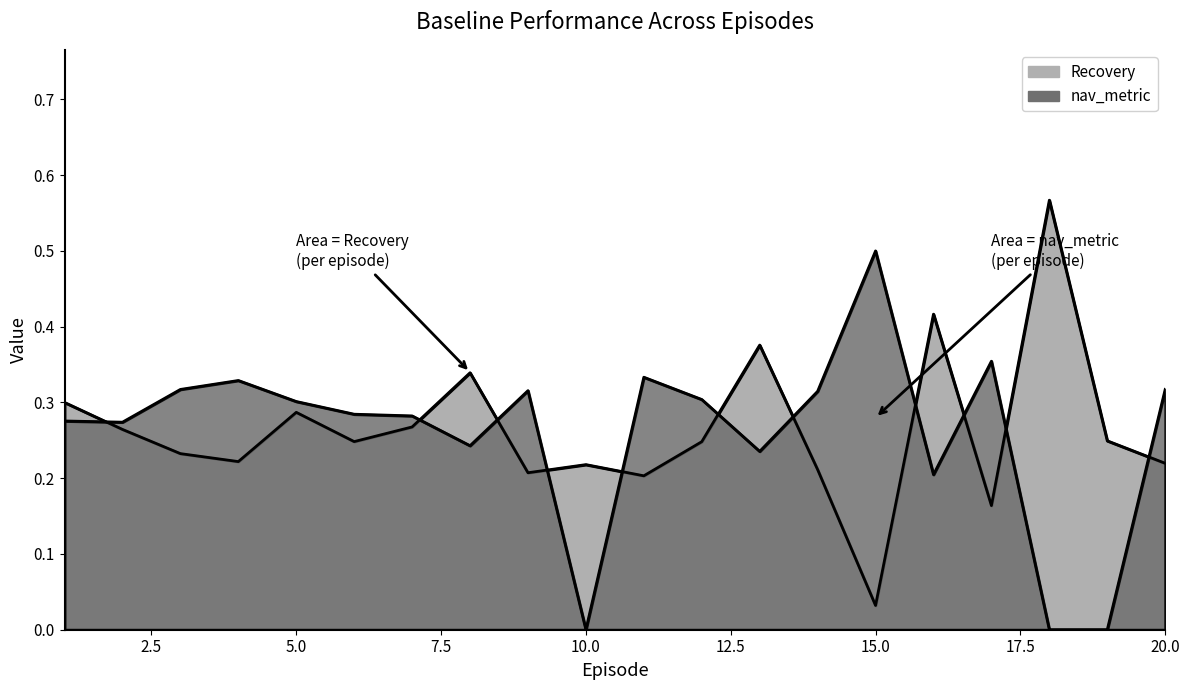

Which series ends up on top after the final intersection of nav_metric and Recovery?

nav_metric